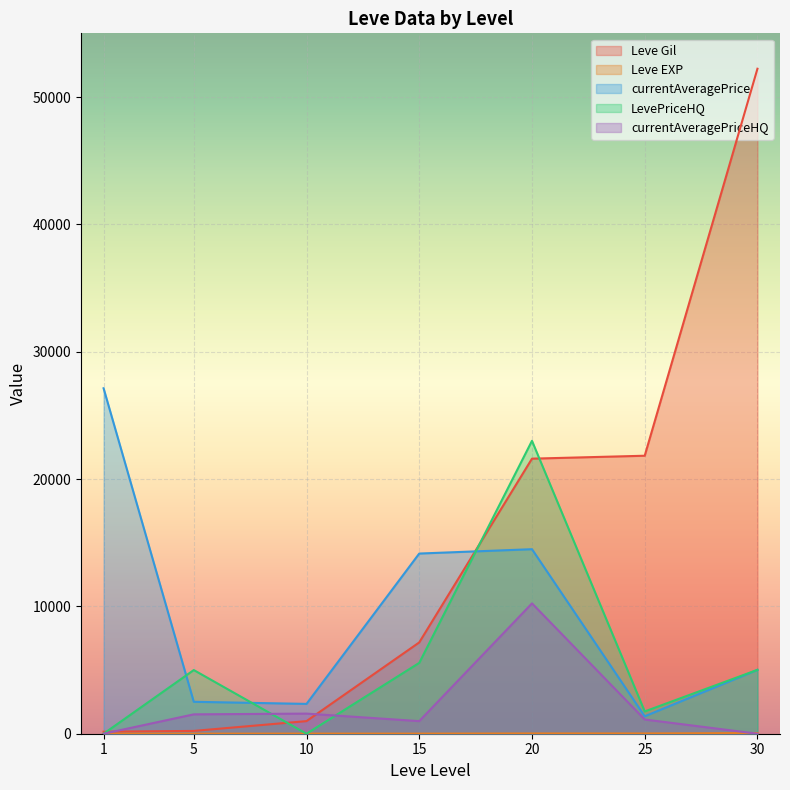

Which series has the largest range (max minus min)?

Leve Gil